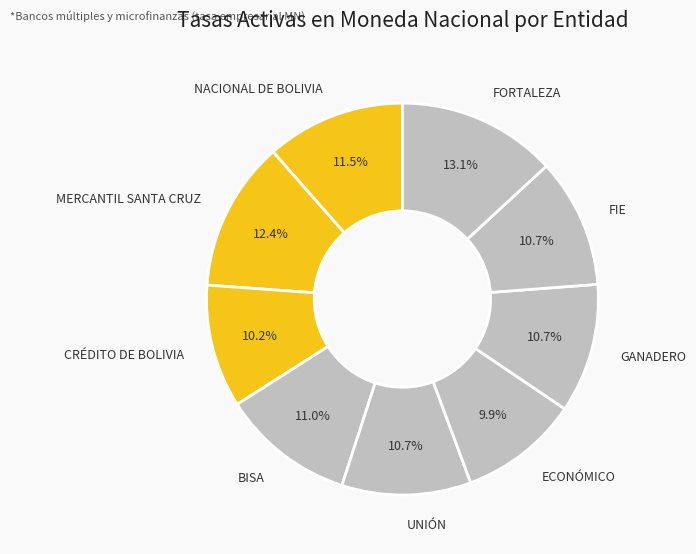

Does NACIONAL DE BOLIVIA account for over 50% of the chart?

No